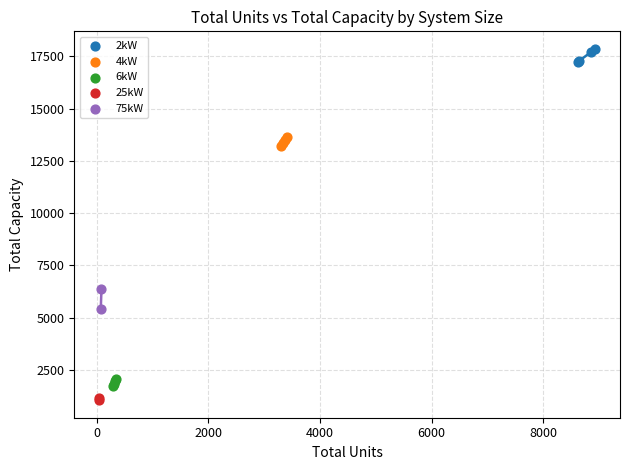

Which series has the largest Y range (max minus min)?

75kW